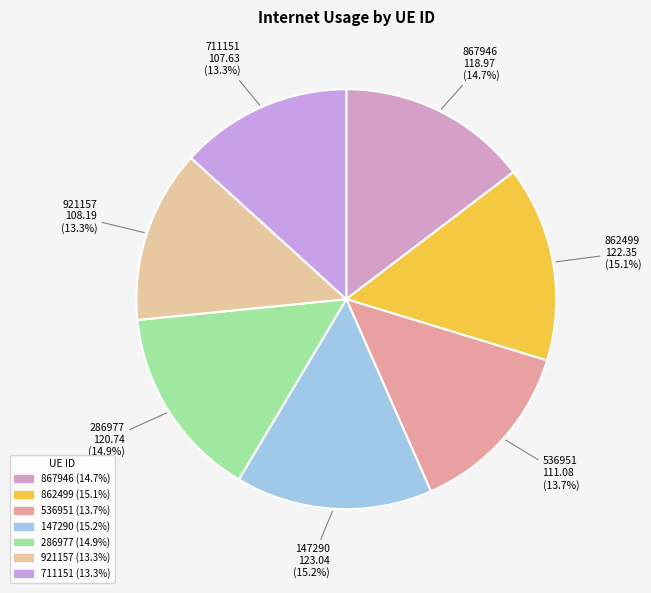

Which category has the biggest portion of the pie?

147290